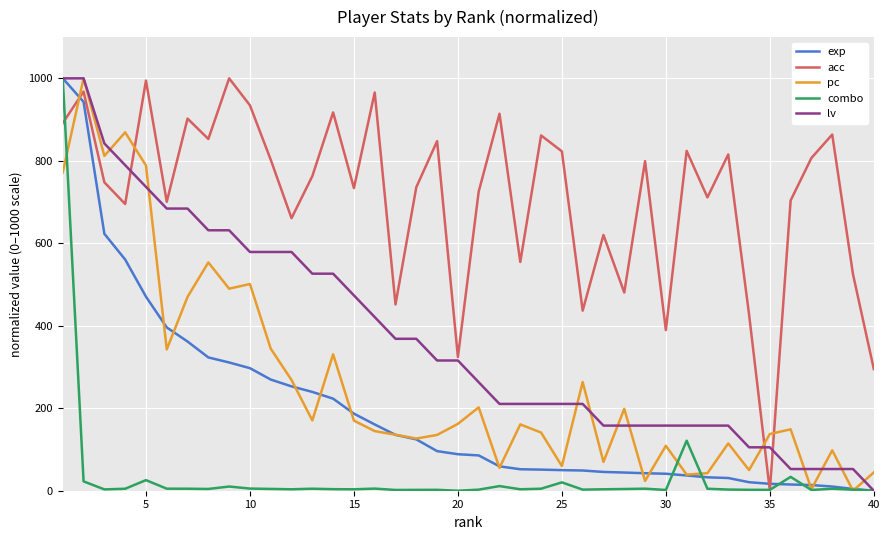

Which series has the largest total across all categories?

acc